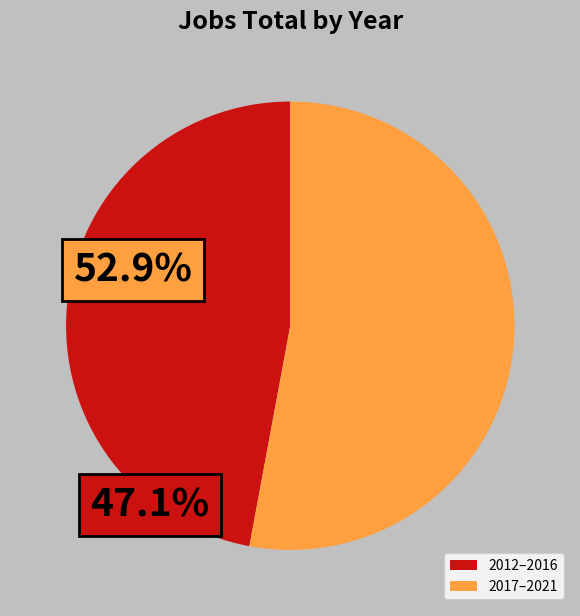

Count the number of slices in the pie.

2